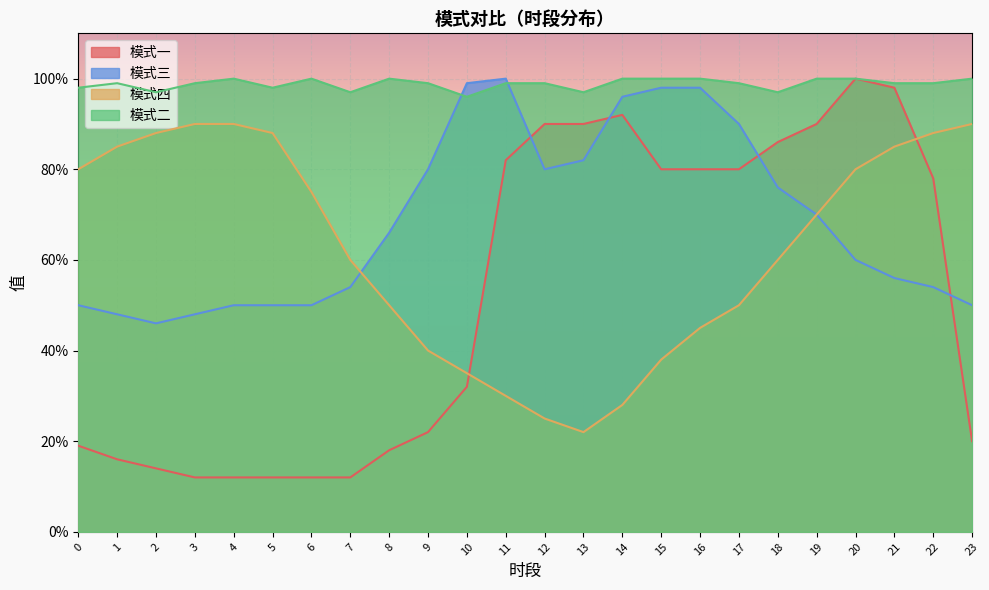

At which category does 模式四 reach its first local valley?

13